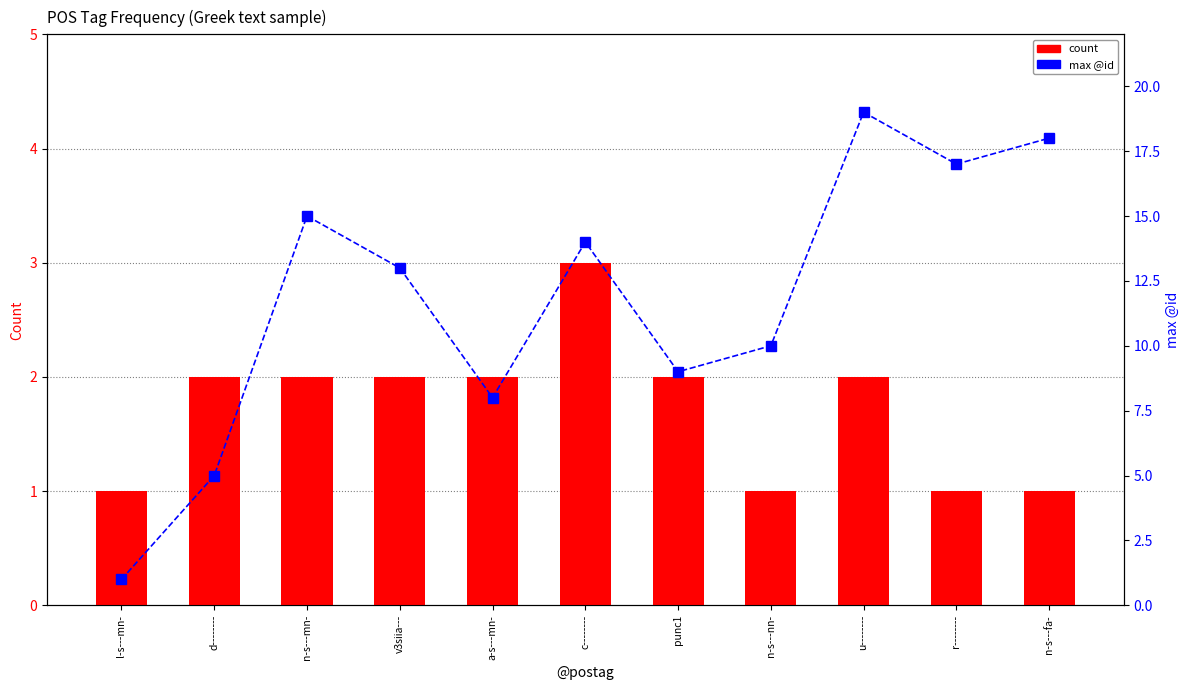

What is the maximum value for max @id?

19